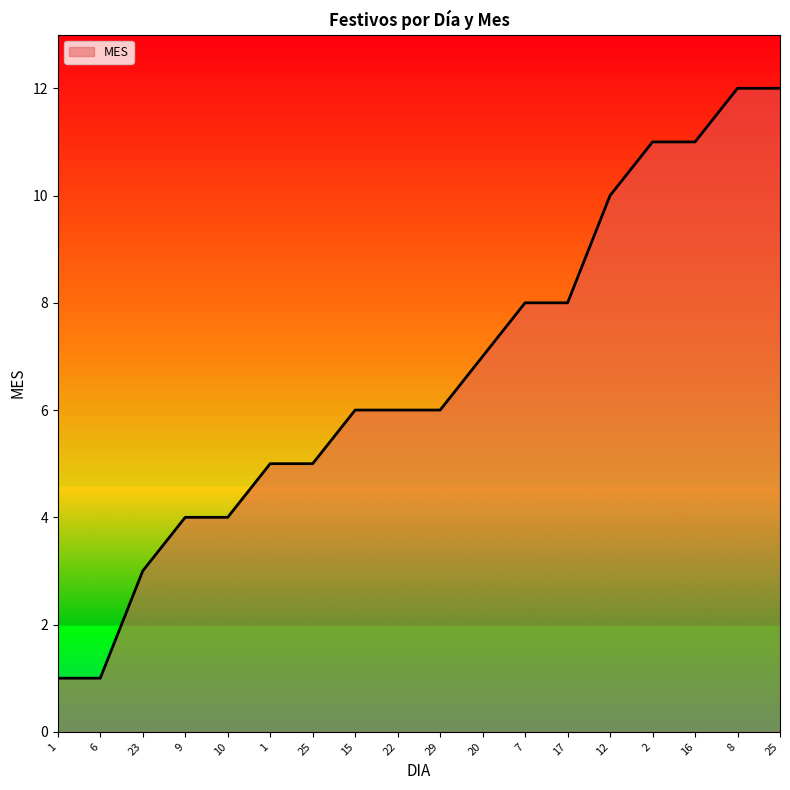

What is the difference between the maximum and second lowest values?

11